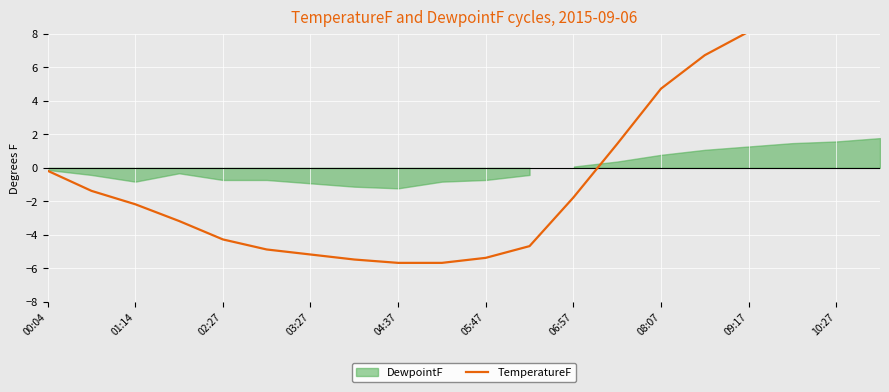

Is it true that the value at 10:27 is 9.7?

True